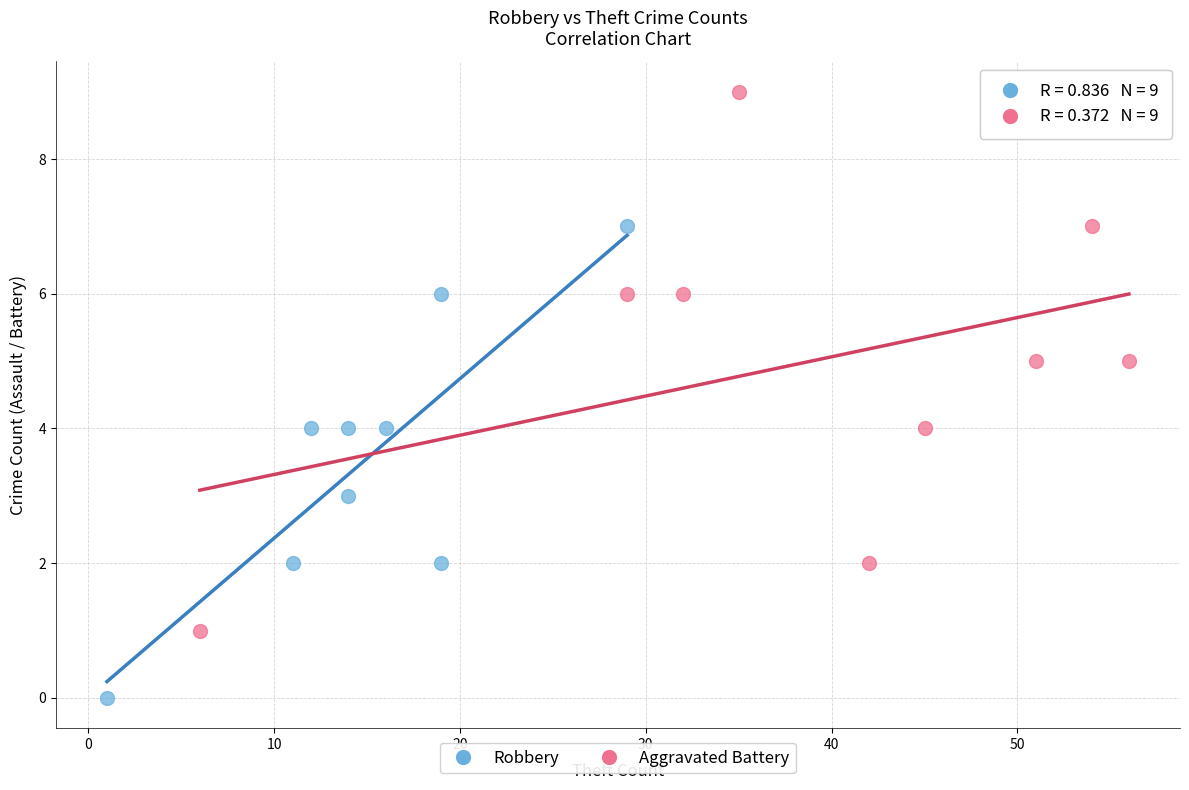

What are all the series names shown in the legend?

Robbery, Aggravated Battery